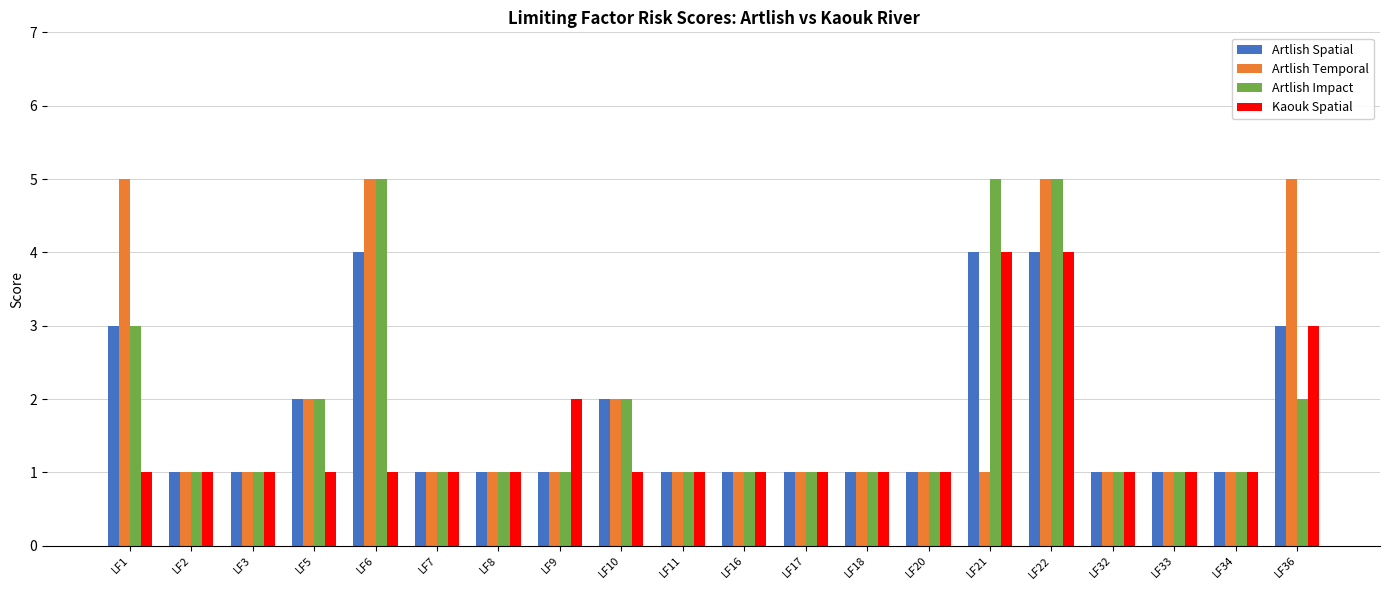

What is the spread (max minus min) of values at LF36?

3